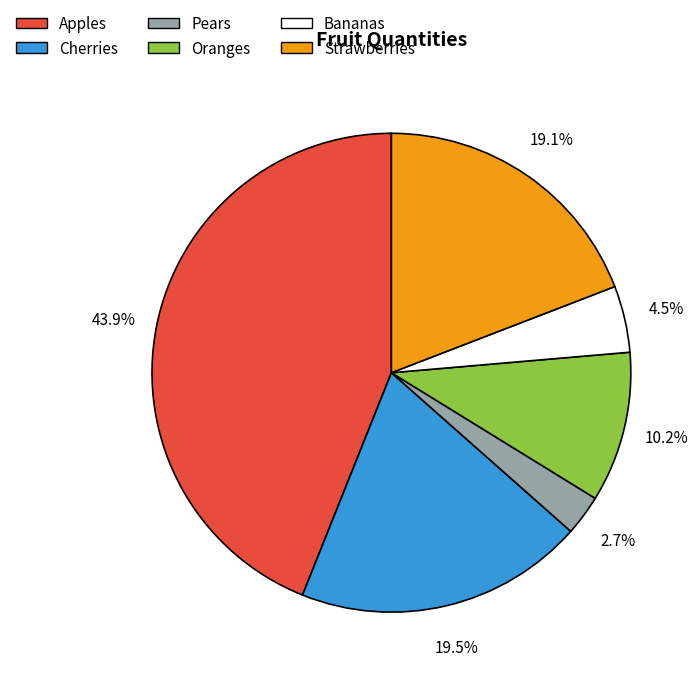

Is Apples the majority of the pie?

No